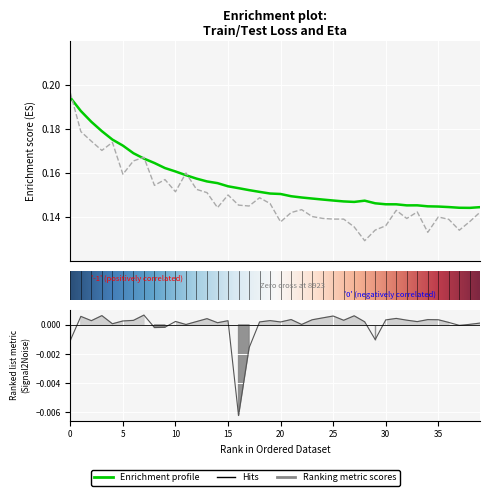

How many data points does each series have?

40